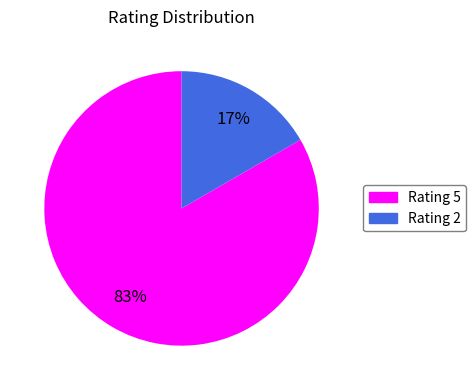

To the nearest percent, what is the average slice percentage?

50%